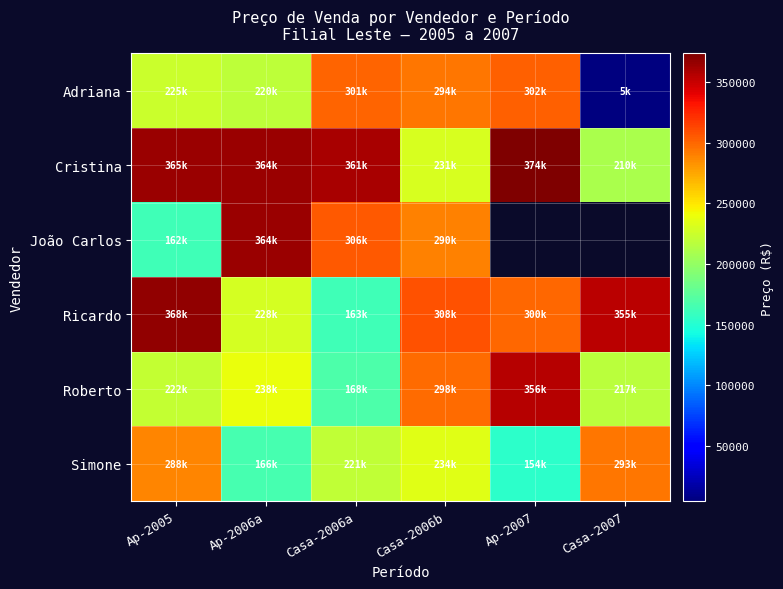

At how many categories does at least one series exceed 141913?

6